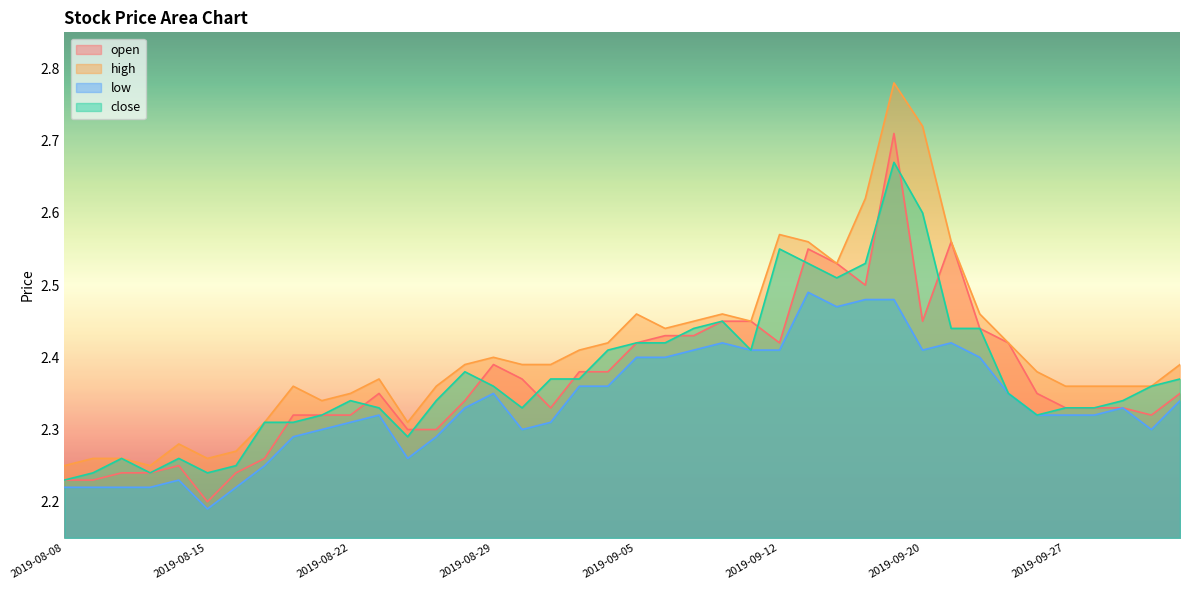

What is the difference between the second highest and minimum values in the open series?

0.4